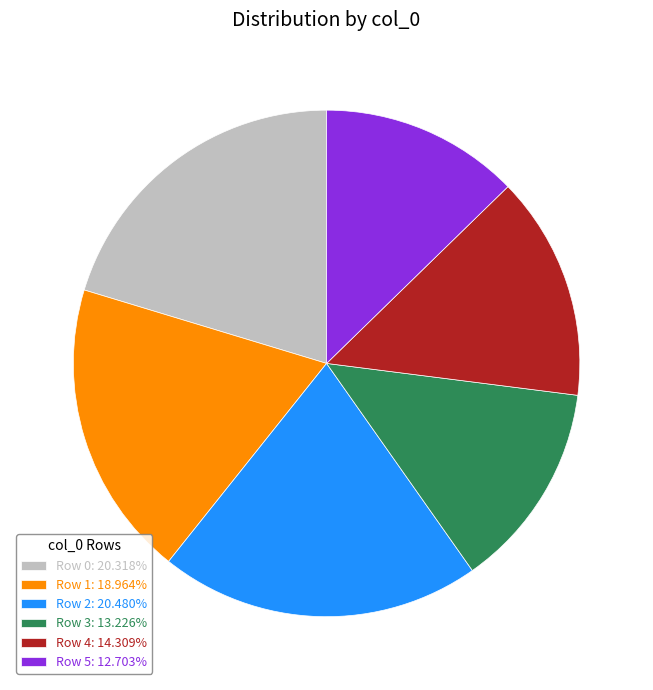

Combined, do Row 4: 14.309% and Row 0: 20.318% account for over 50%?

No